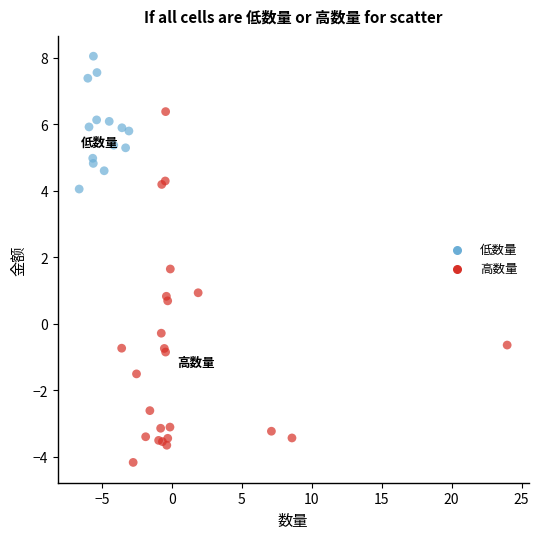

Which series has the largest Y range (max minus min)?

高数量